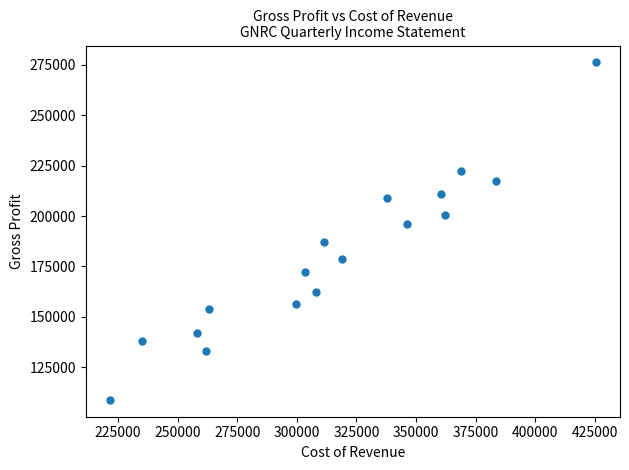

What is the range of X values (max minus min)?

203500